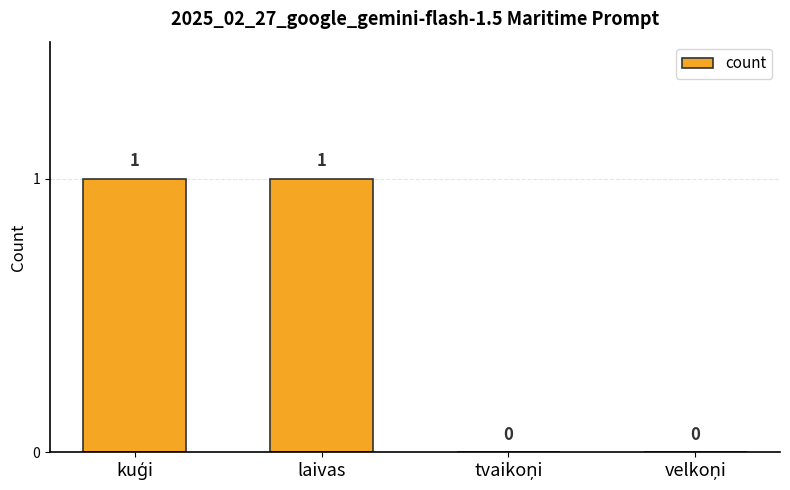

True or false: the data shows 1 at laivas.

True